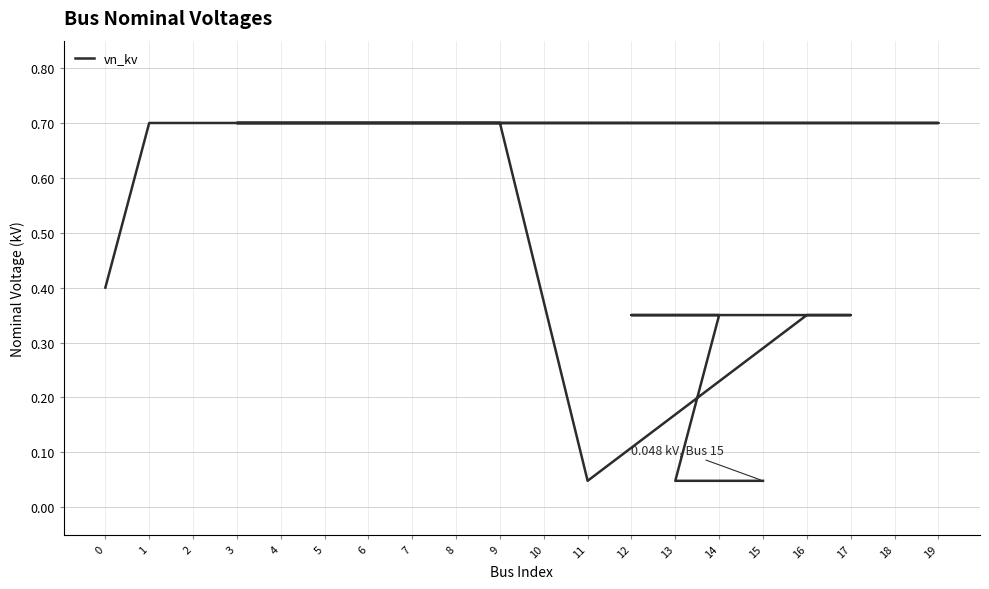

List the labels in order of value, smallest first.

11, 13, 15, 16, 17, 12, 14, 0, 1, 2, 4, 6, 8, 10, 18, 19, 3, 5, 7, 9